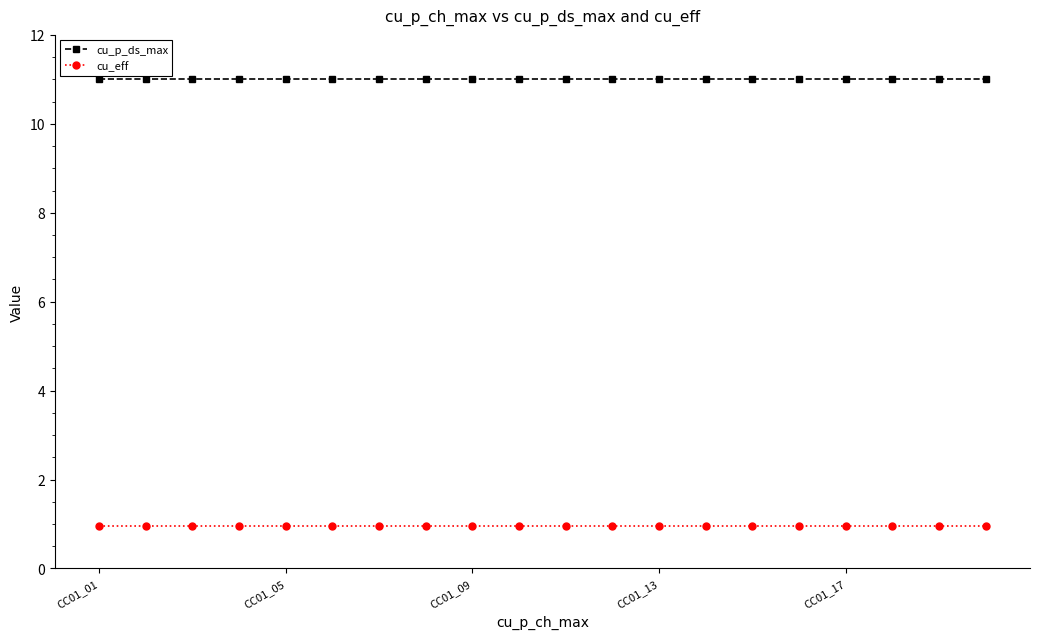

What is the value of the cu_p_ds_max point at the 14th from the left?

11.0